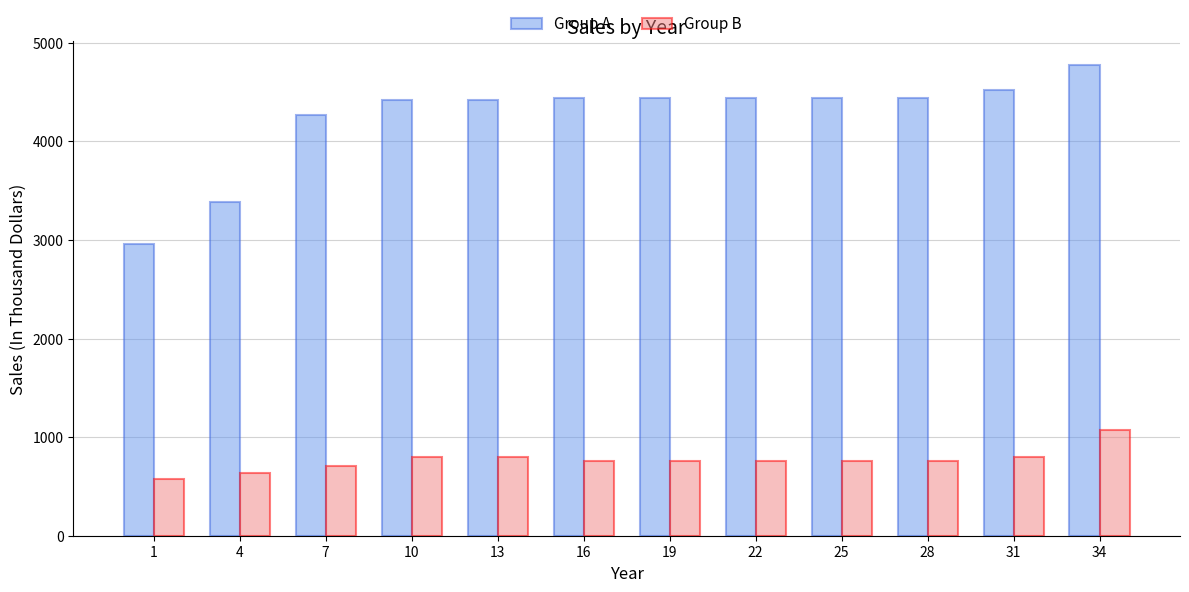

How many series are shown in this chart?

2